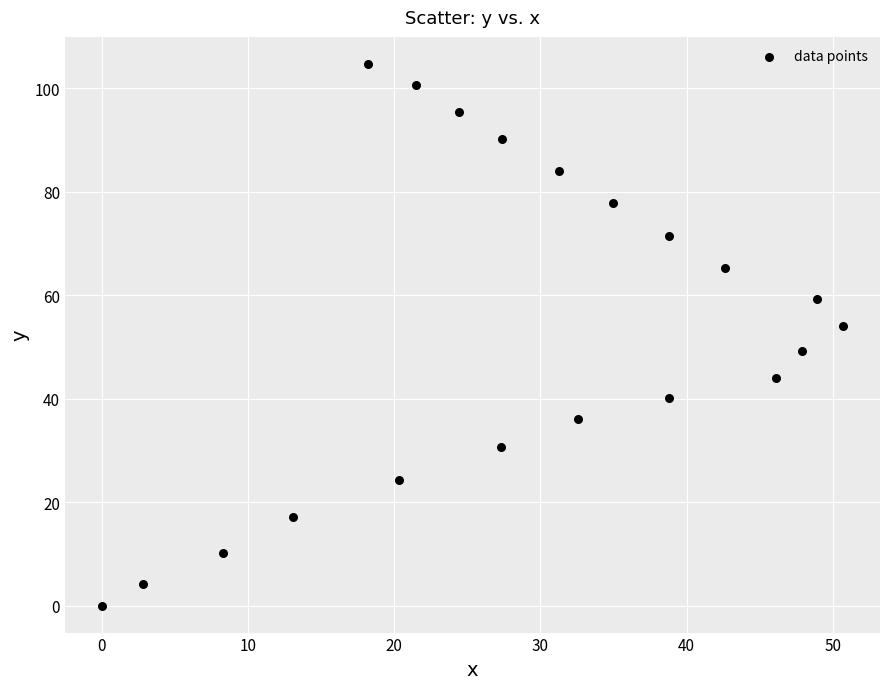

What is the range of Y values (max minus min)?

104.7